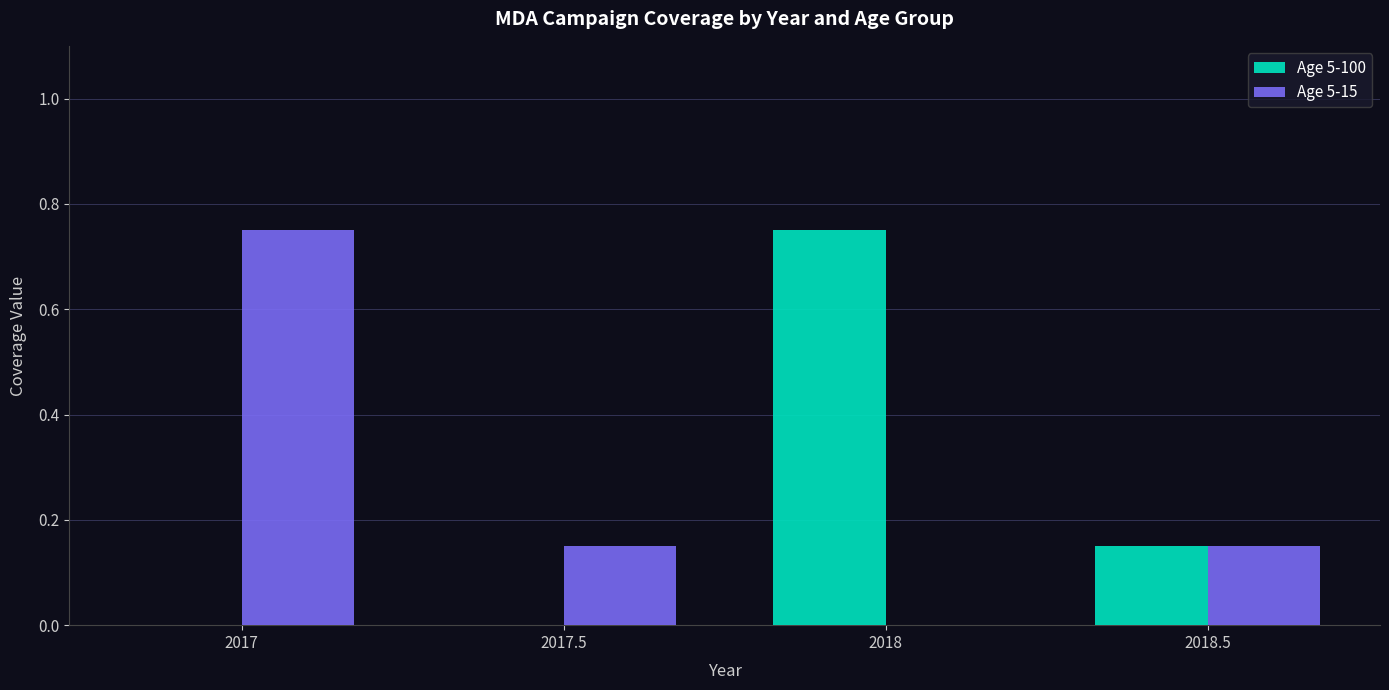

How many data points does each series have?

4